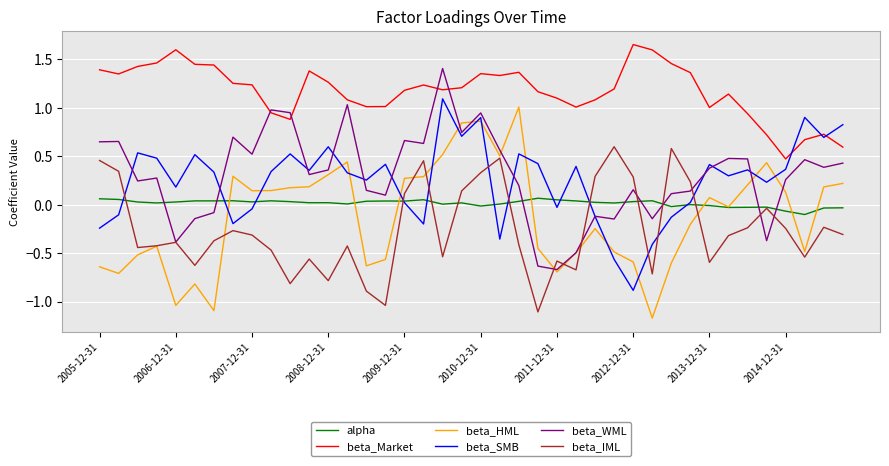

Which series has the largest total across all categories?

beta_Market